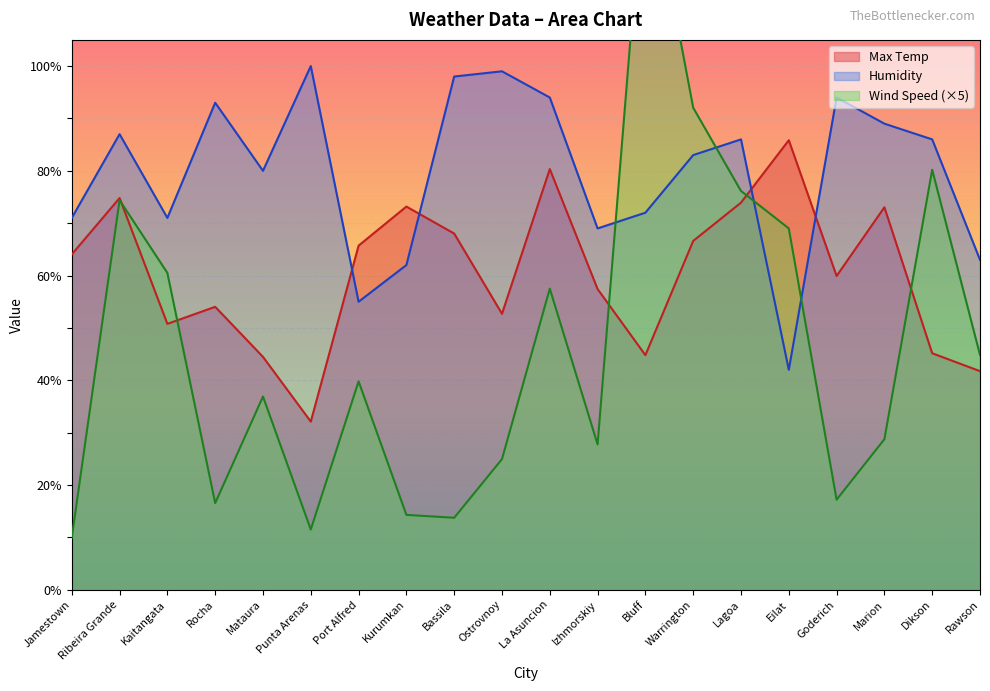

Read the Wind Speed value at Ostrovnoy.

25.0